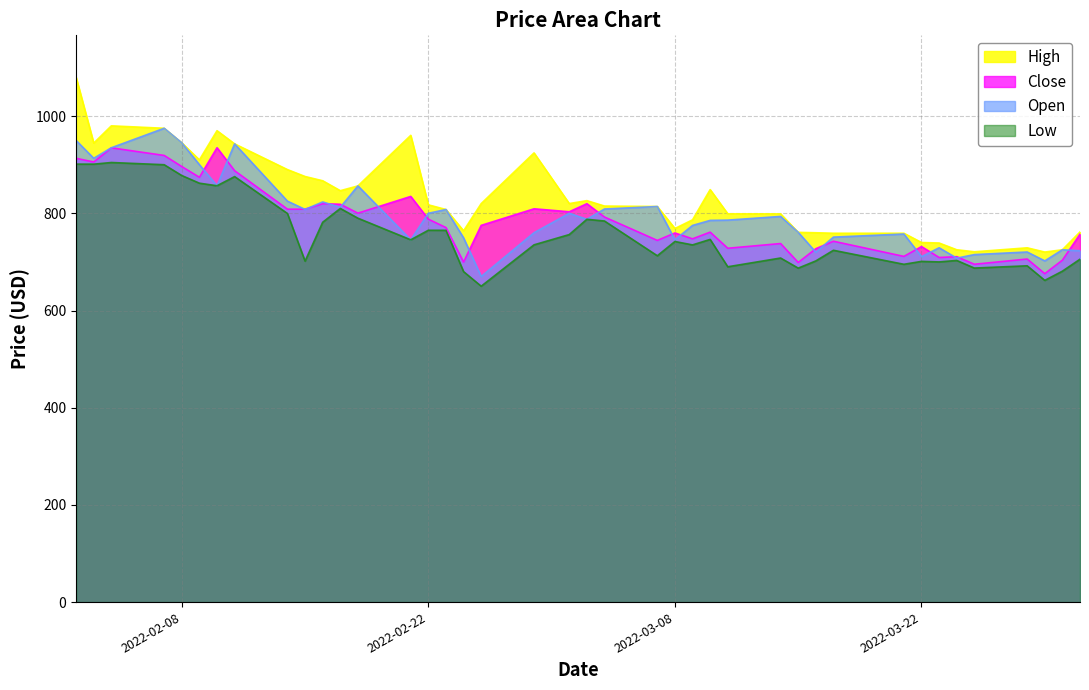

What is the spread (max minus min) of values at 2022-03-24?

22.0